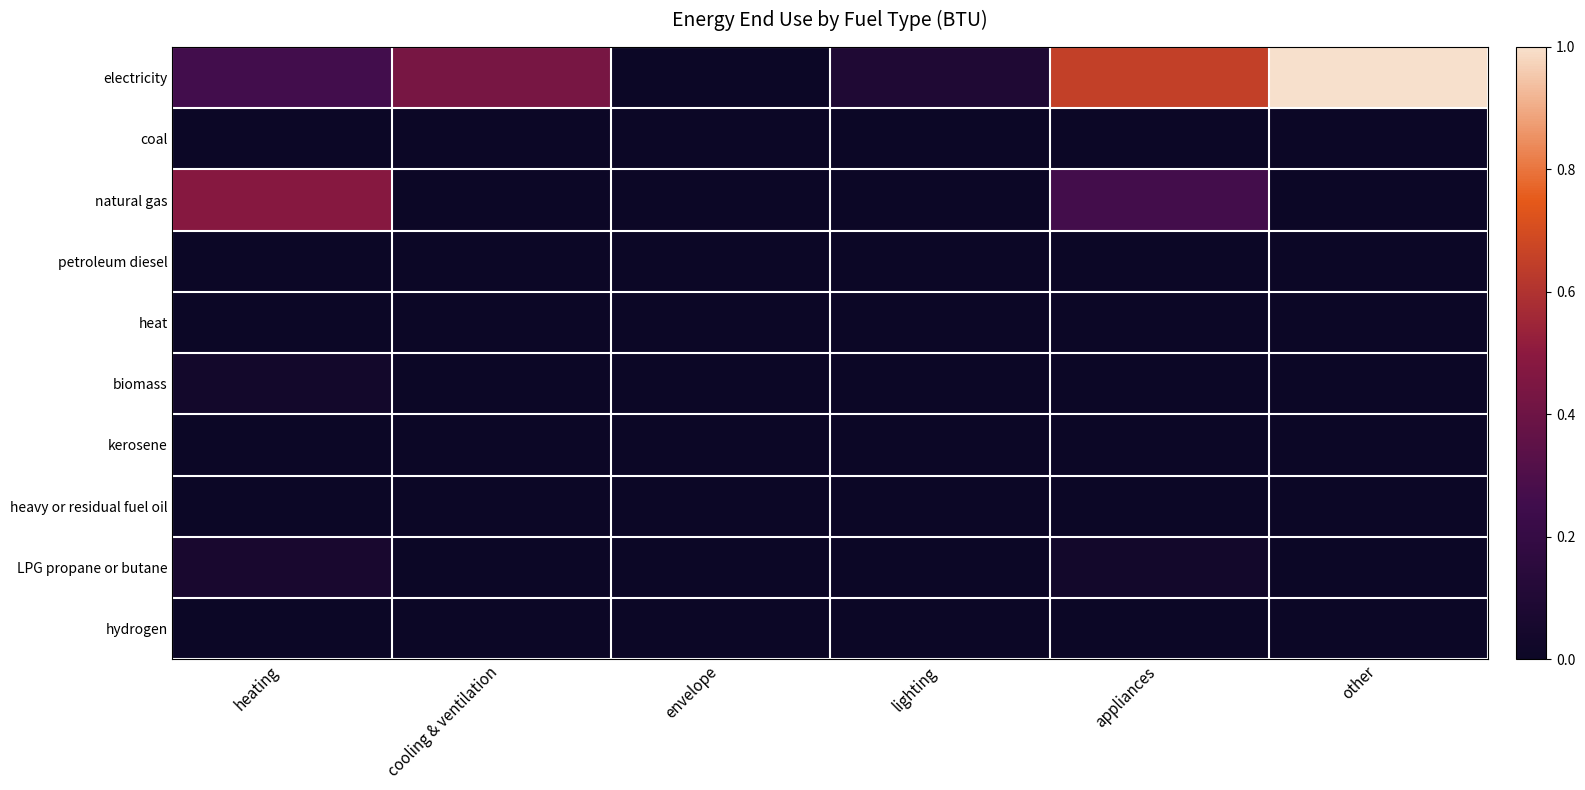

Which category has the highest value across all series?

other